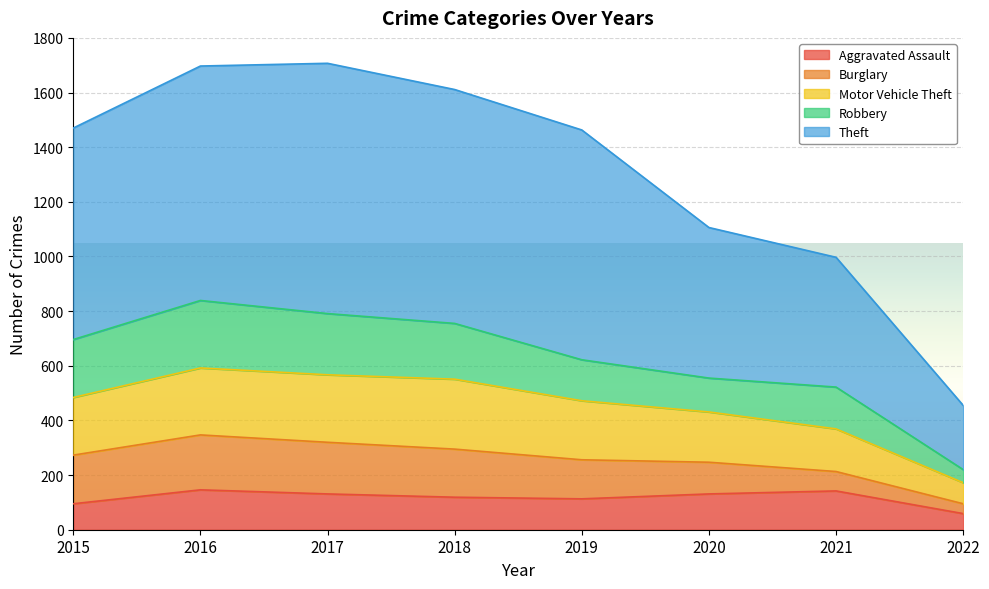

True or false: Aggravated Assault has more than 0 interior local peaks.

True